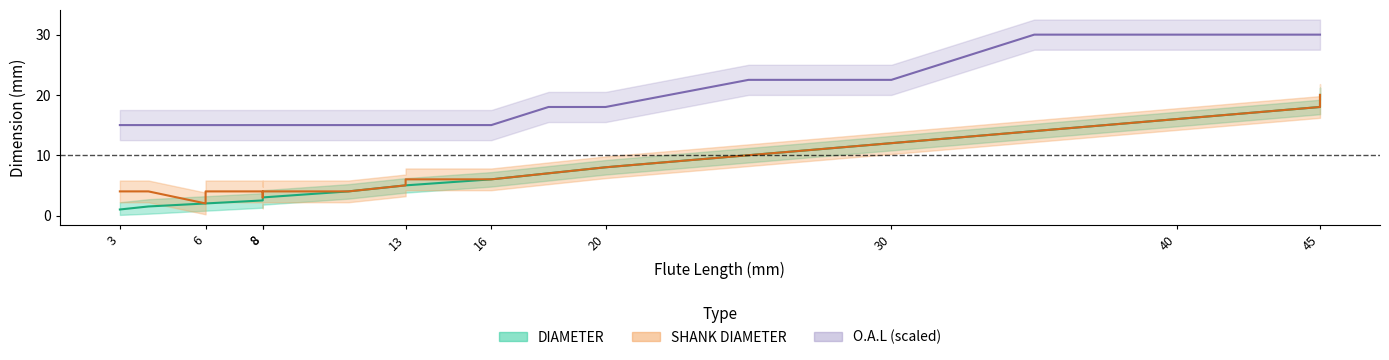

Is it true that DIAMETER equals 2.2 at 20?

False